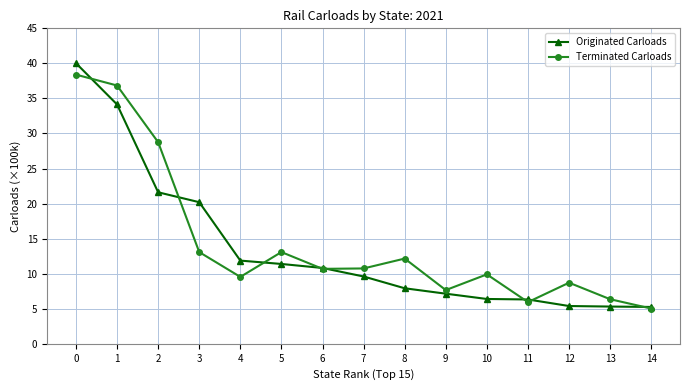

What is the difference between the maximum and second lowest values in the Originated Carloads series?

34.7